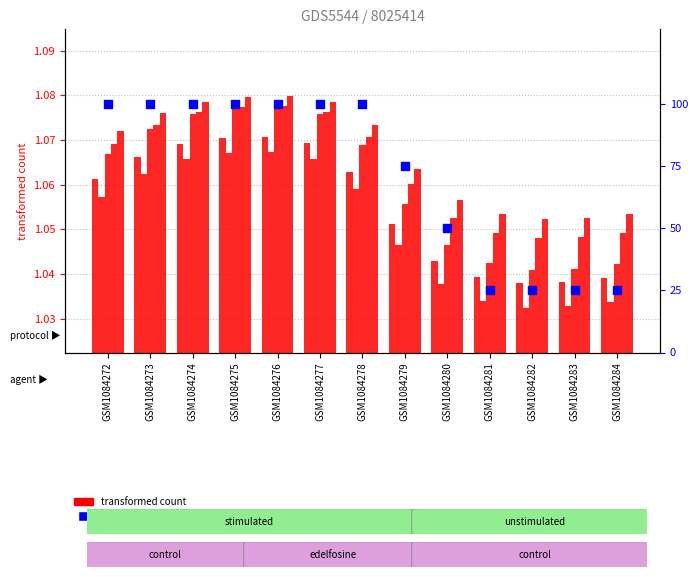

At how many categories does at least one series exceed 31?

9